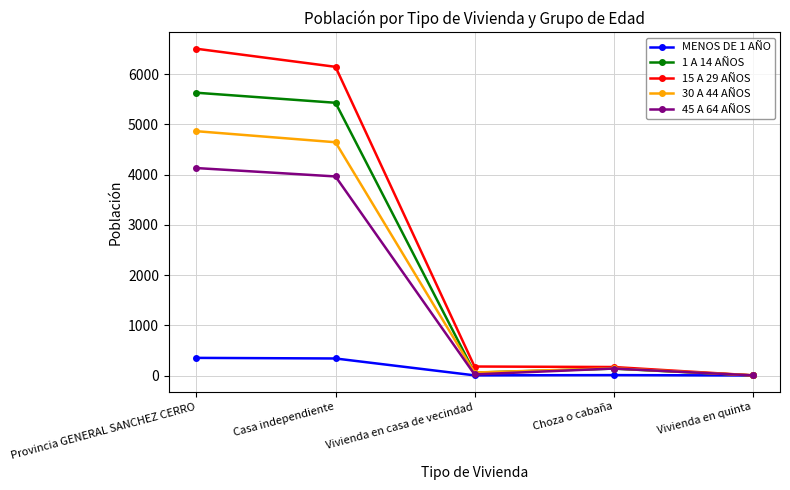

True or false: 15 A 29 AÑOS has more than 2 points higher than both neighbors.

False